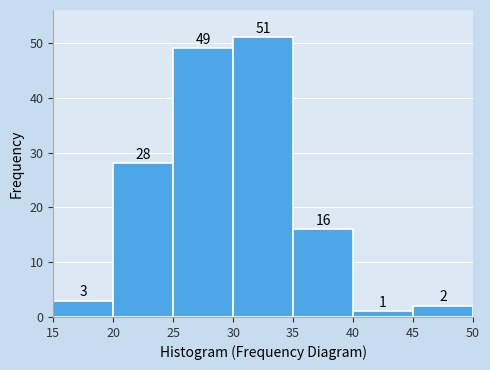

Reading left to right, list every bar in this chart as the range it spans on the x-axis followed by its height.

15 to 20: 3
20 to 25: 28
25 to 30: 49
30 to 35: 51
35 to 40: 16
40 to 45: 1
45 to 50: 2